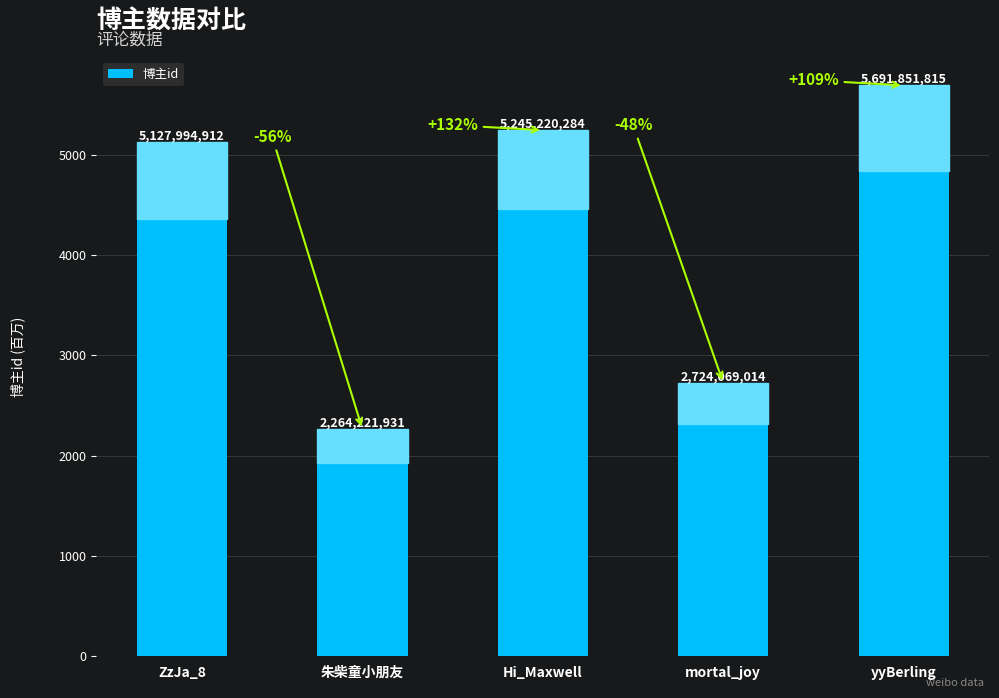

How many bars are there in total?

5